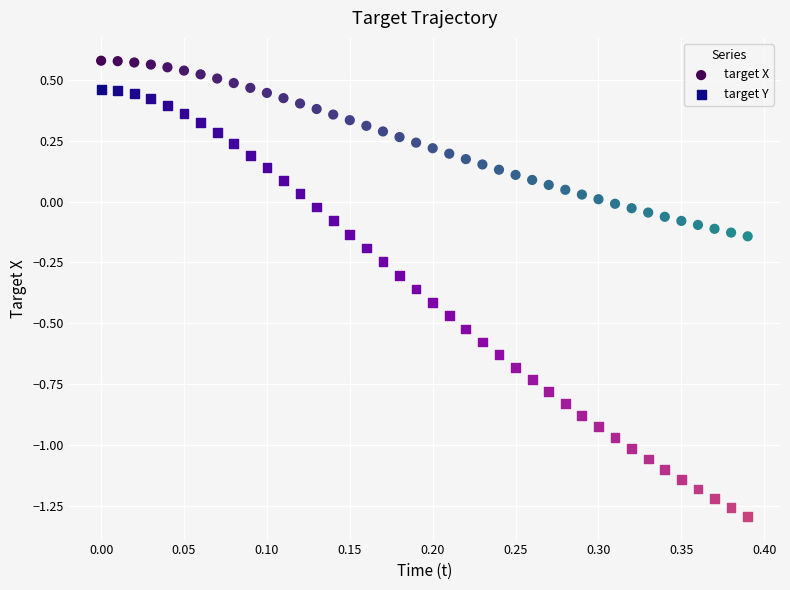

Which series has the largest Y range (max minus min)?

target Y